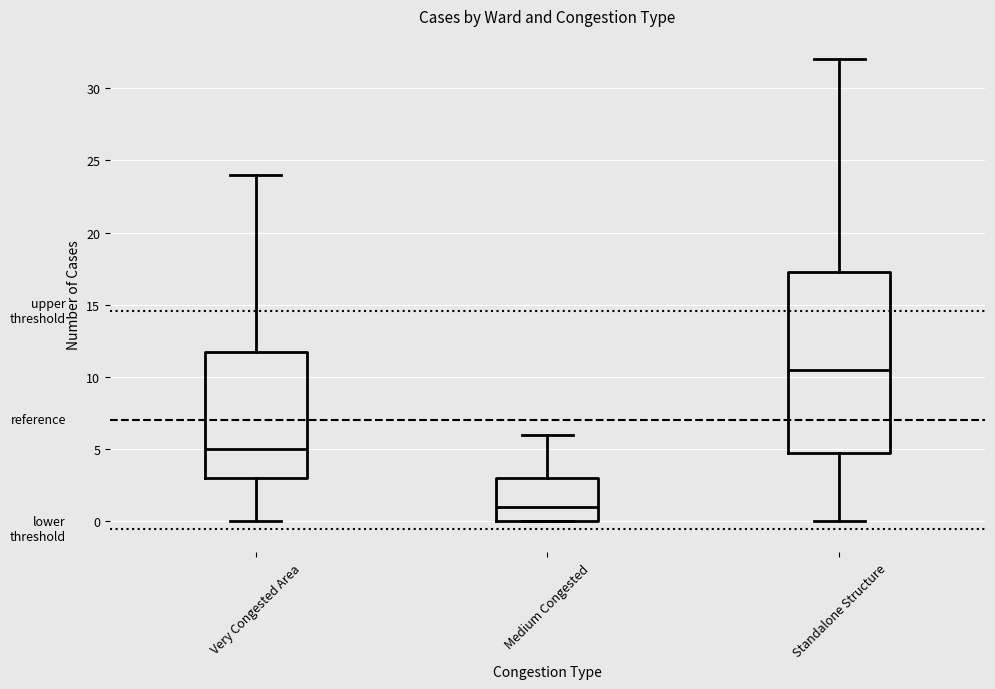

Reading left to right, transcribe this box plot: for each box, give where its median line is, the range the box spans, and where its two whiskers end, as read against the y-axis. The values are not printed on the chart, so give them approximately, as read against the axis.

Very Congested Area: median 5.0, box 3.0 to 12.0, whiskers 0.0 to 24.0
Medium Congested: median 1.0, box 0.0 to 3.0, whiskers 0.0 to 6.0
Standalone Structure: median 10.5, box 5.0 to 17.5, whiskers 0.0 to 32.0